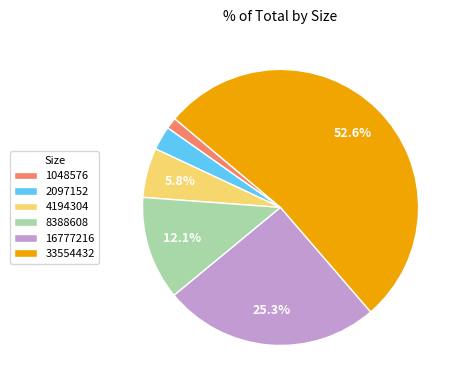

What percentage is the 2097152 slice, to the nearest percent?

3%